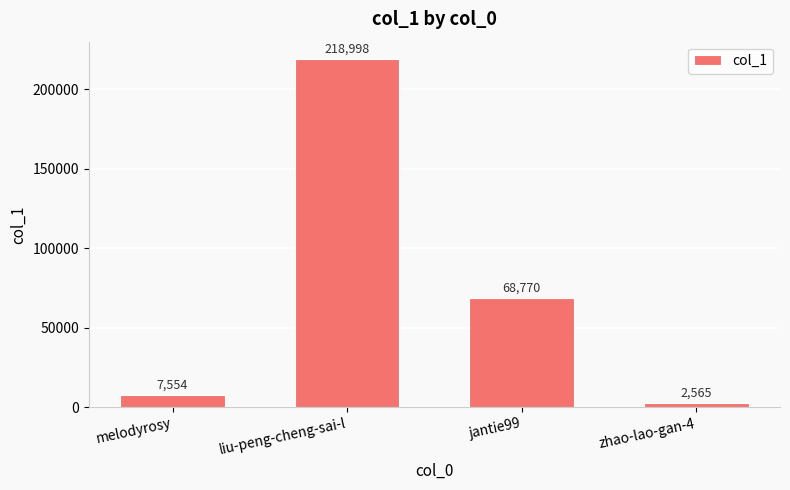

At which category does the chart reach its minimum across all series?

zhao-lao-gan-4